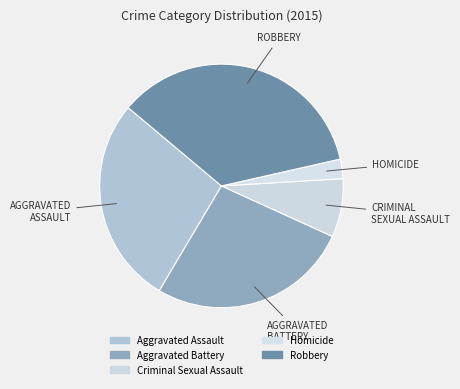

Does Aggravated Assault represent more than half of the total?

No